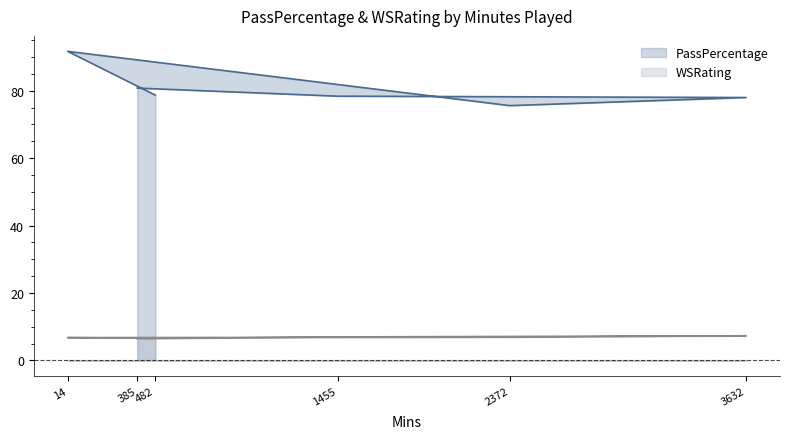

The value of PassPercentage at 14 is 91.7. True or false?

True